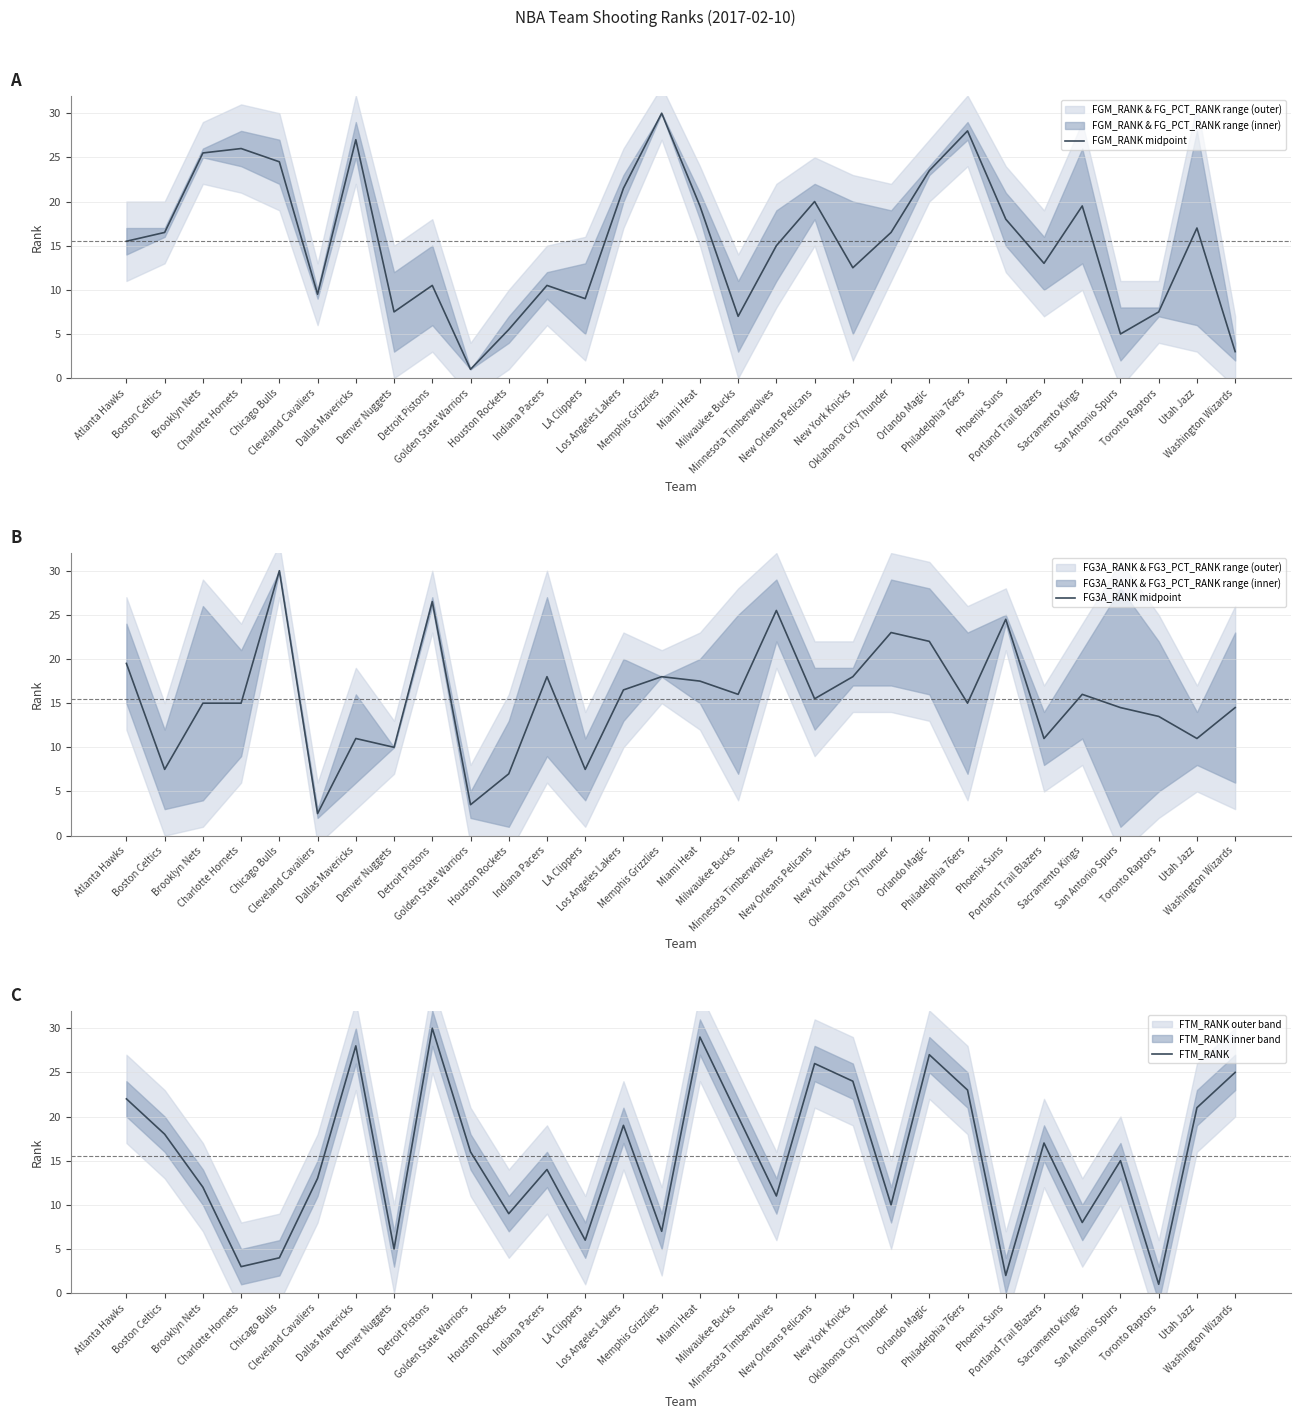

The FGM_RANK midpoint series shows 16.5 at Oklahoma City Thunder. True or false?

True